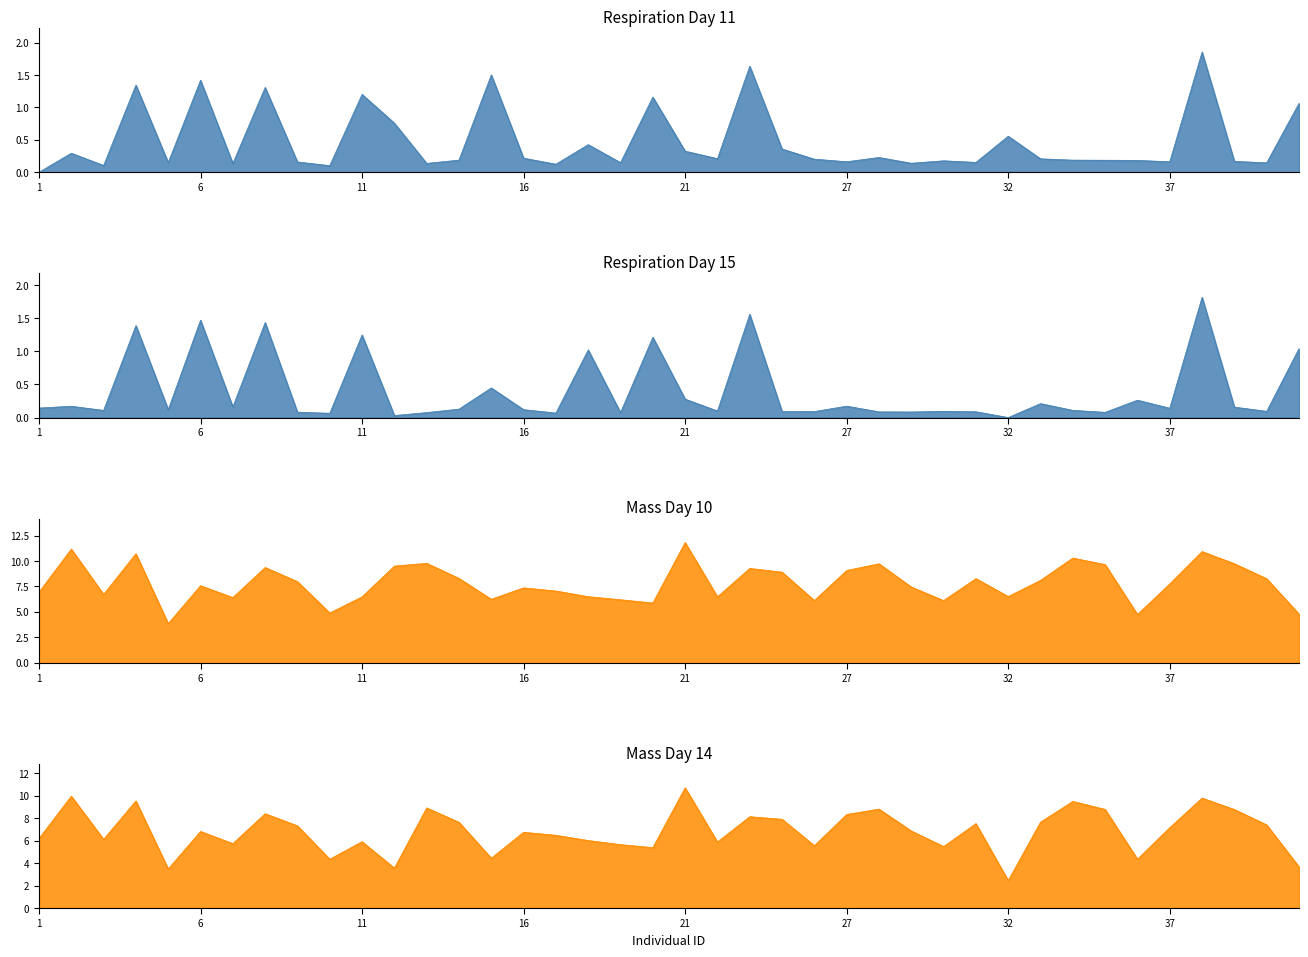

How many times do resp_day11 and resp_day15 cross each other?

17